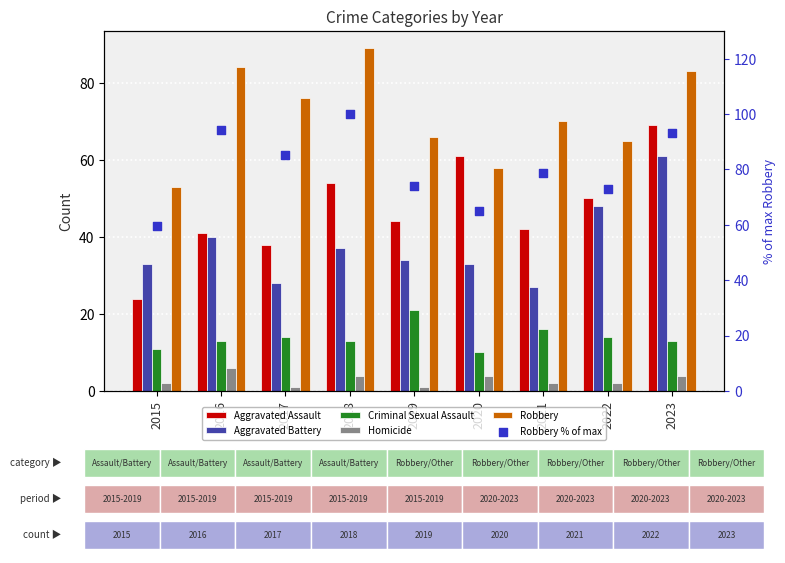

What are all the series names shown in the legend?

Aggravated Assault, Aggravated Battery, Criminal Sexual Assault, Homicide, Robbery, Robbery % of max